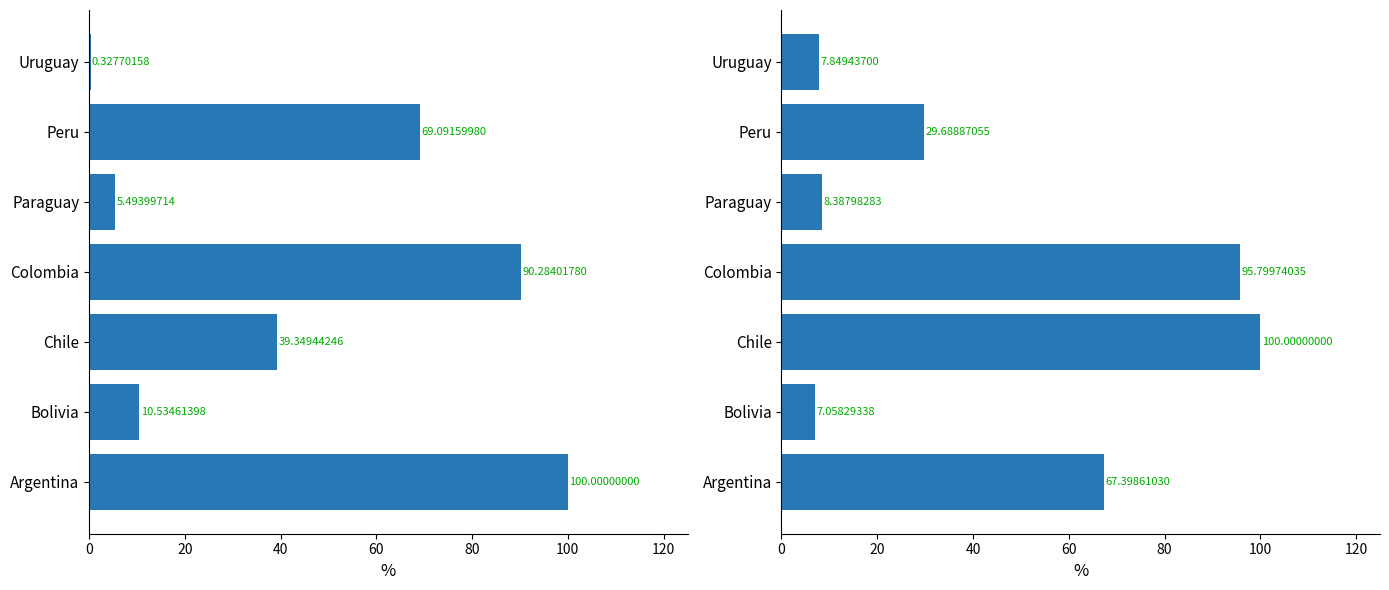

What is the minimum value for total_cases?

0.3